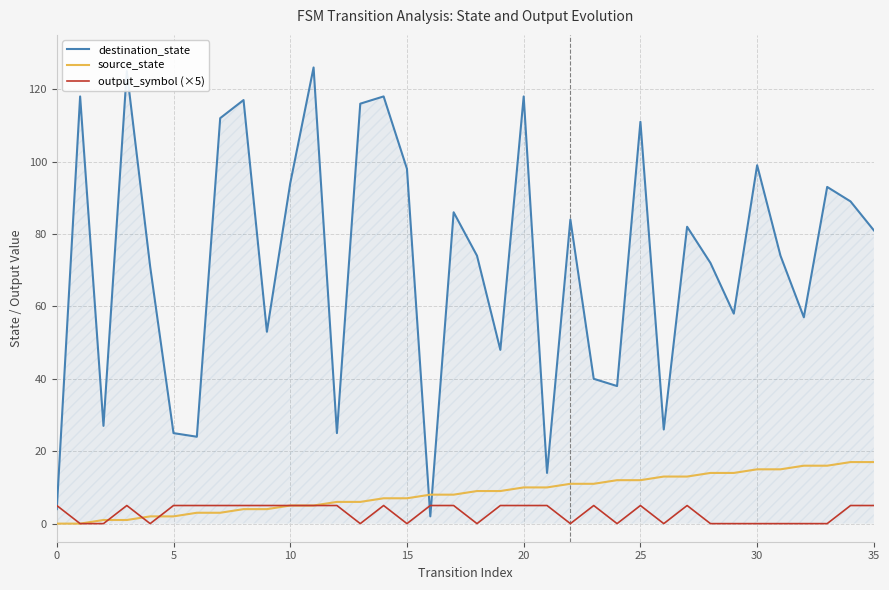

List the series in order of their peak value, highest first.

destination_state, source_state, output_symbol (×5)